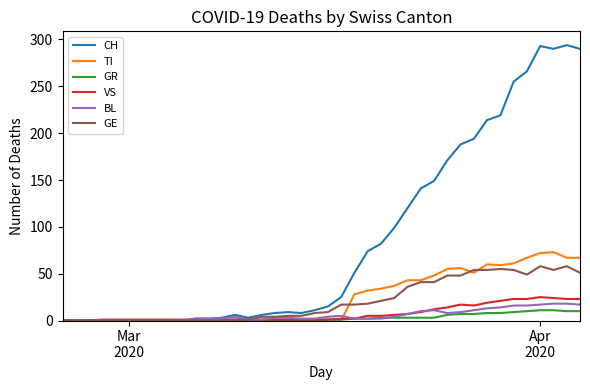

Which series has the largest range (max minus min)?

CH